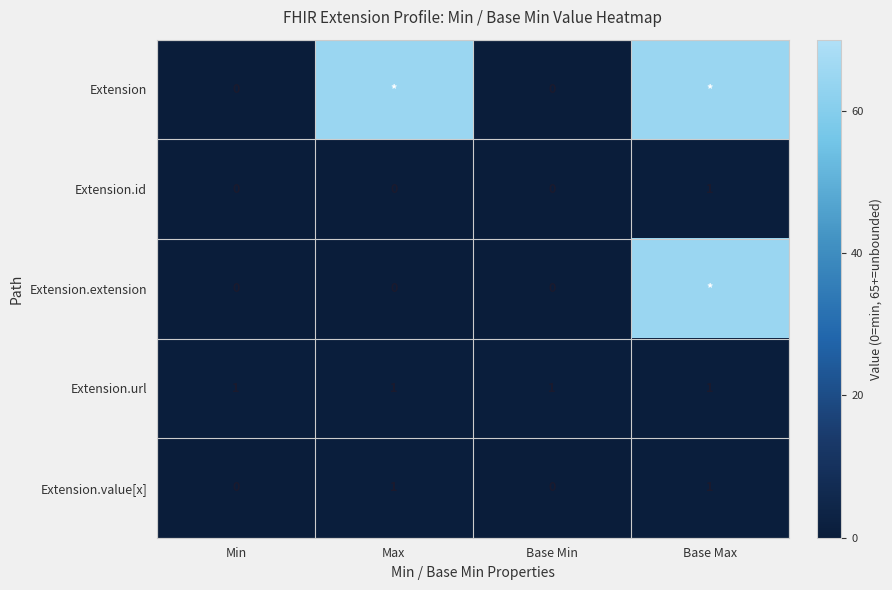

What is the total value across all series at Base Min?

1